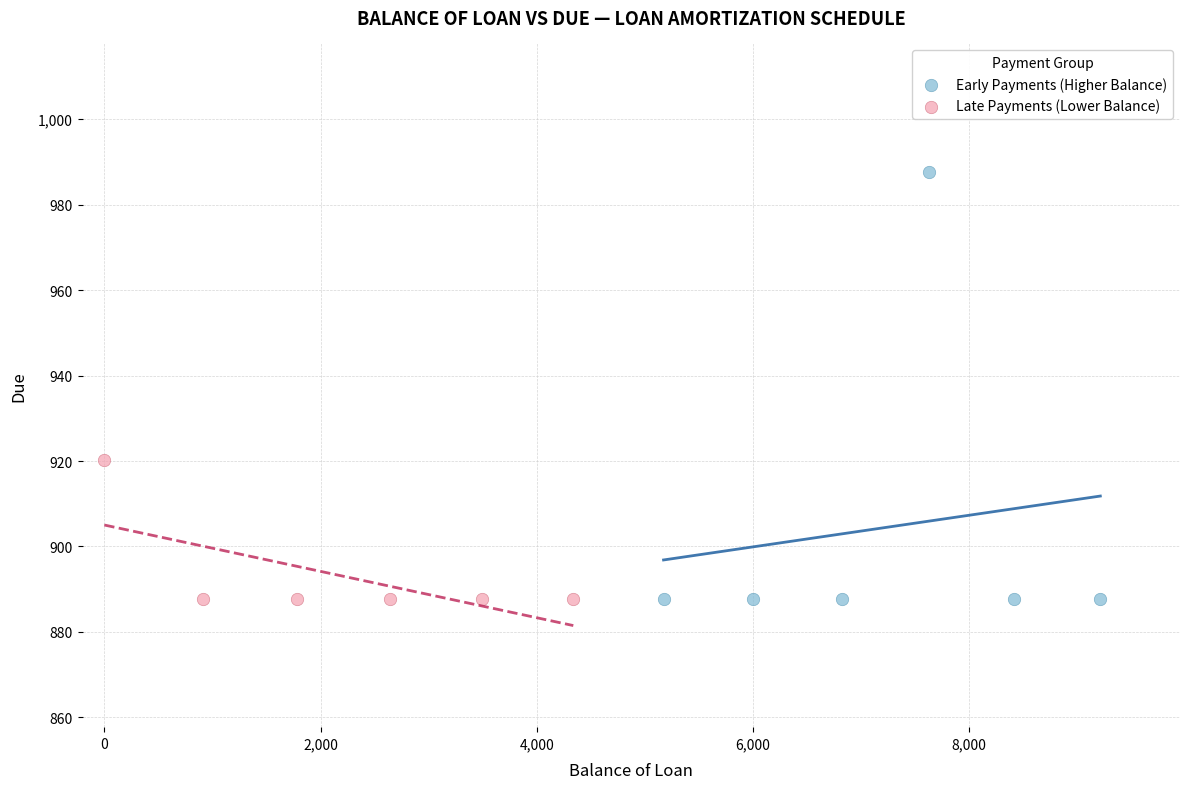

Which series has the widest spread of Y values?

Early Payments (Higher Balance)